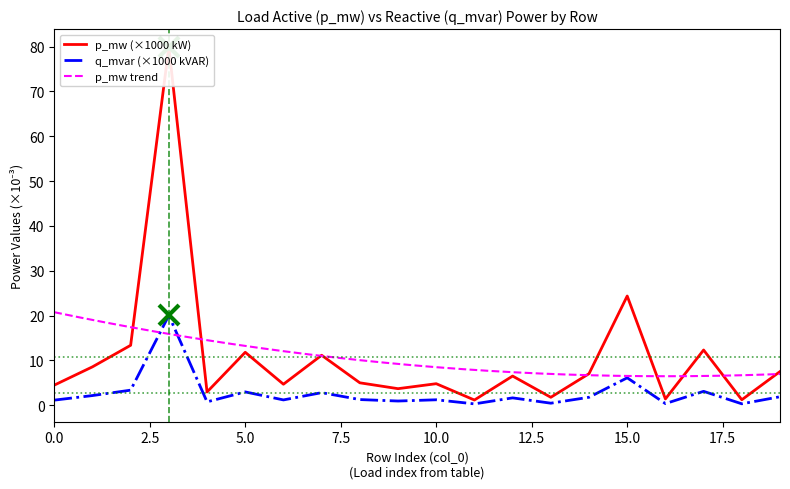

At which category does p_mw reach its first local valley?

4